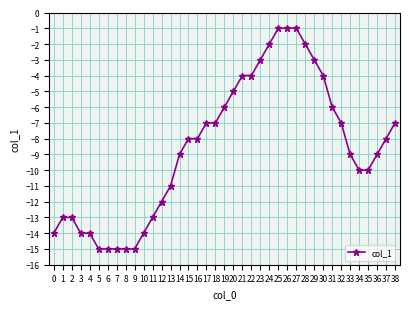

What is the sum of all values?

-334